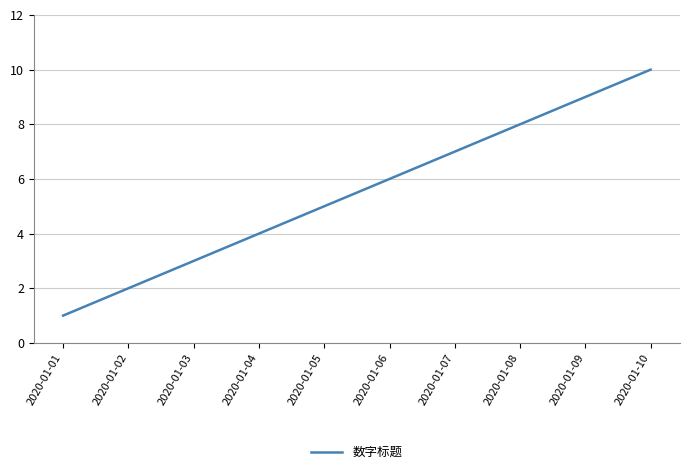

True or false: the data shows 5 at 2020-01-05.

True